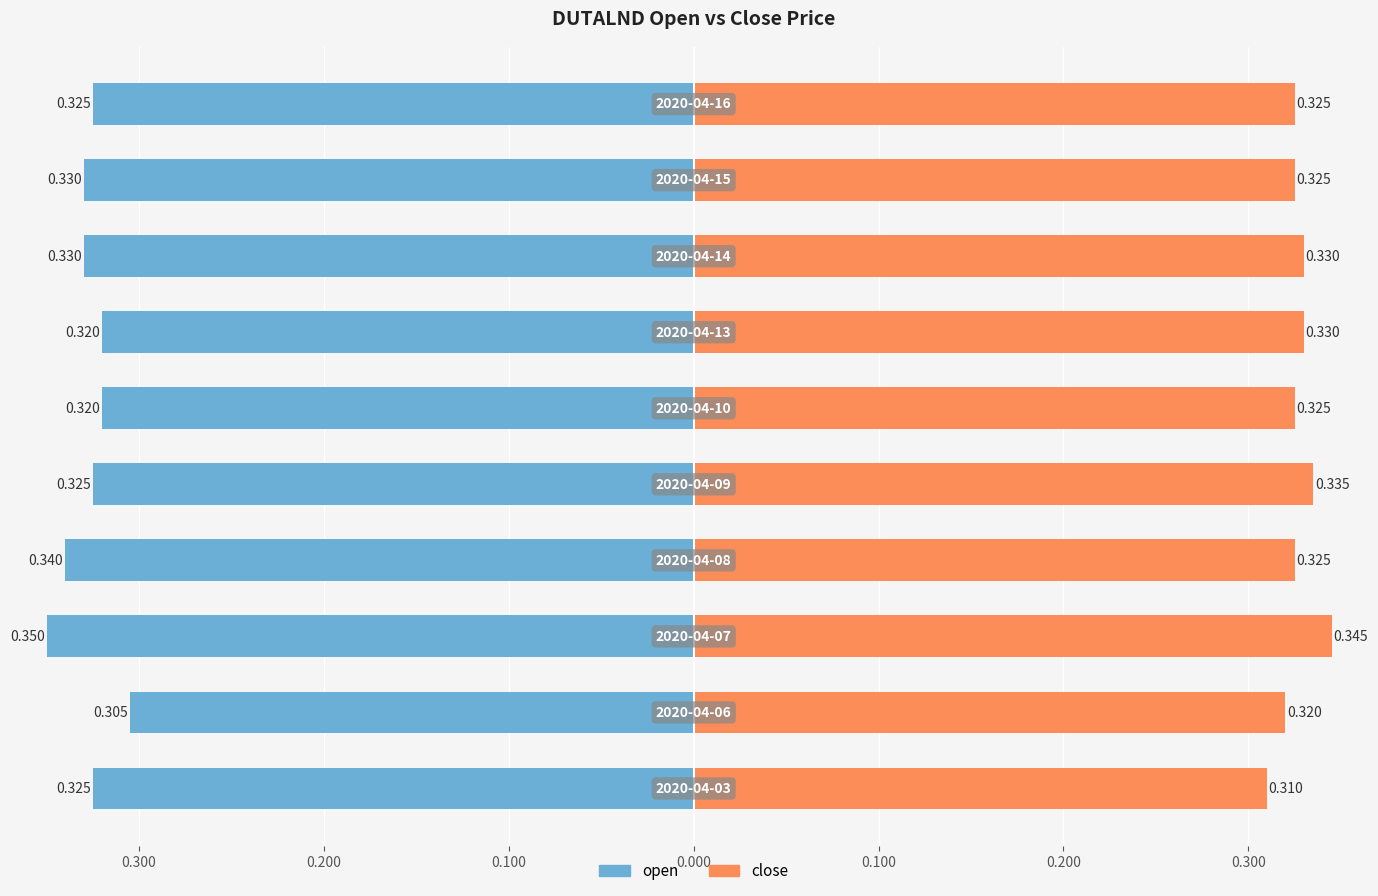

What is the value of the close bar at the 8th from the left?

0.3